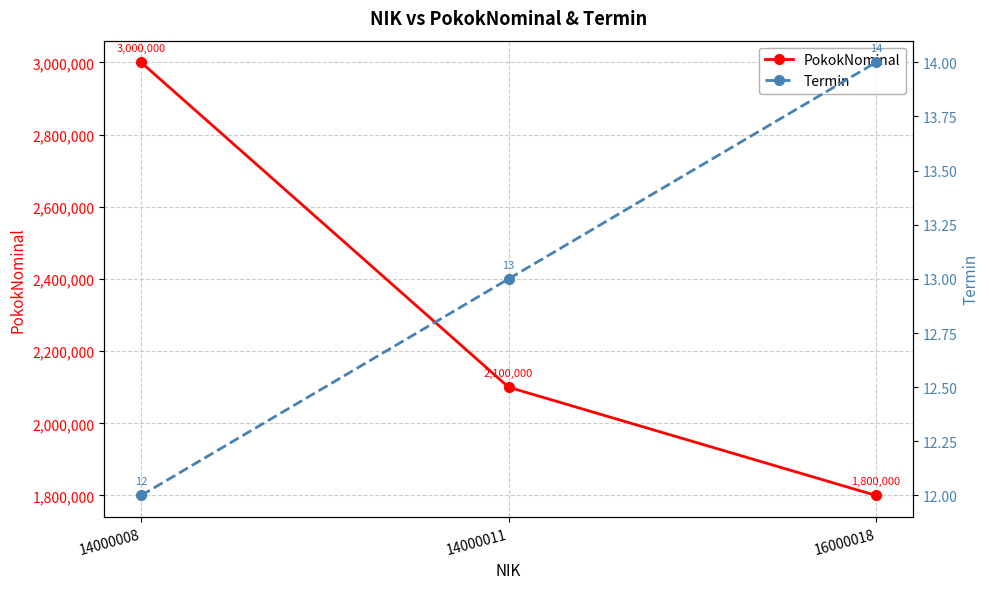

Reading left to right, extract all data points from this chart.

PokokNominal: 3000000	2100000	1800000
Termin: 12	13	14